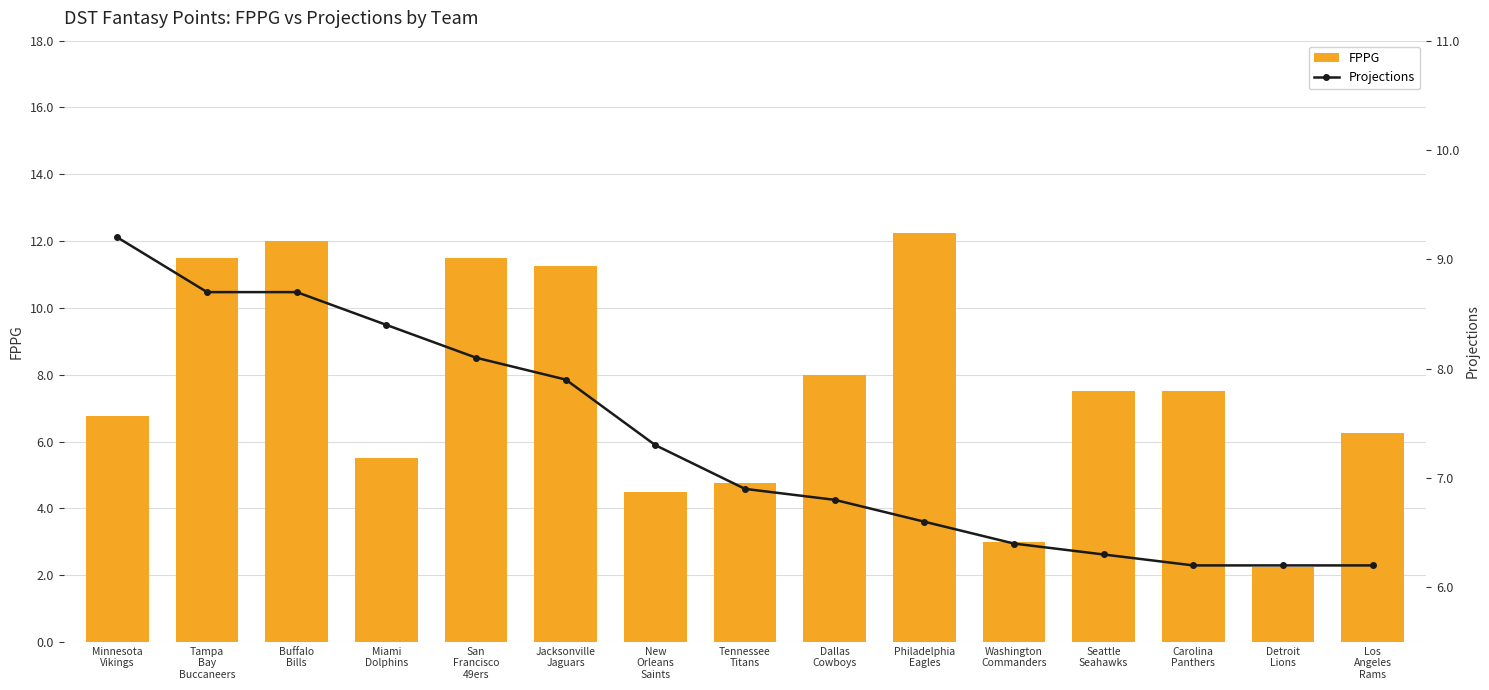

Reading left to right, what are all the values shown in this chart?

FPPG: 6.8	11.5	12.0	5.5	11.5	11.2	4.5	4.8	8.0	12.2	3.0	7.5	7.5	2.2	6.2
Projections: 9.2	8.7	8.7	8.4	8.1	7.9	7.3	6.9	6.8	6.6	6.4	6.3	6.2	6.2	6.2